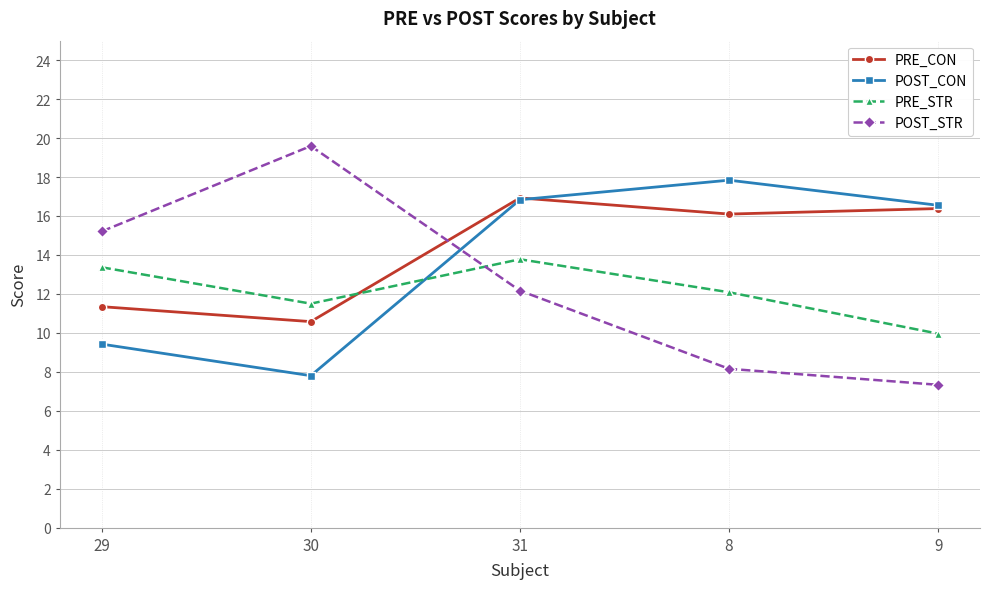

Which label corresponds to the largest value in the chart?

30